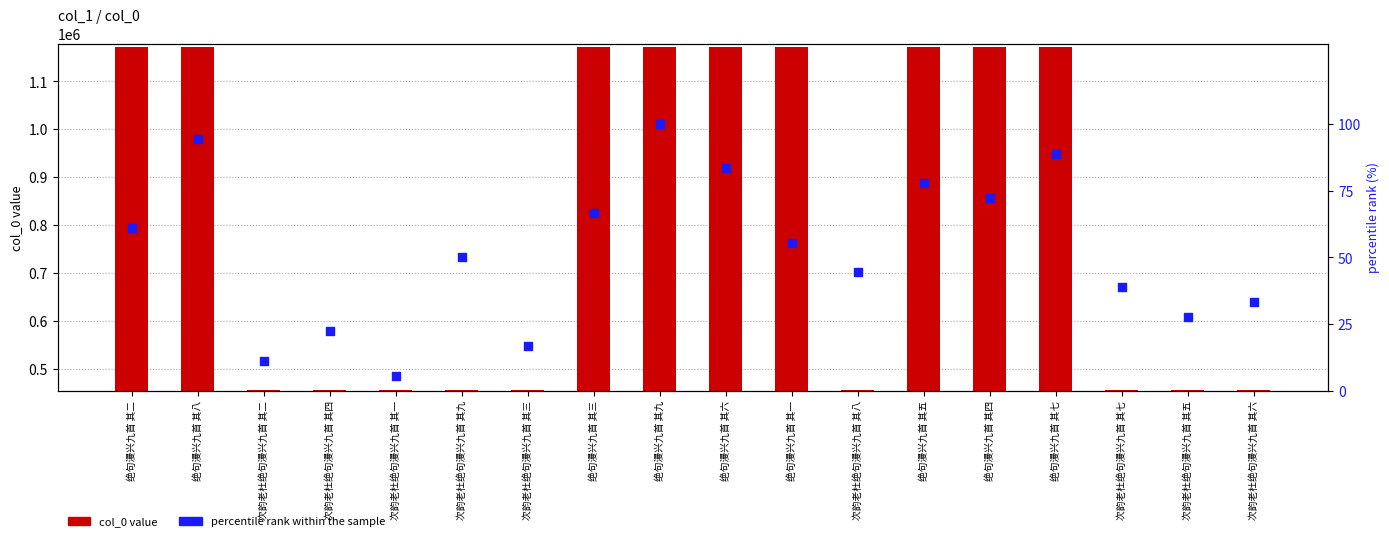

Which series has the largest total across all categories?

col_0 value